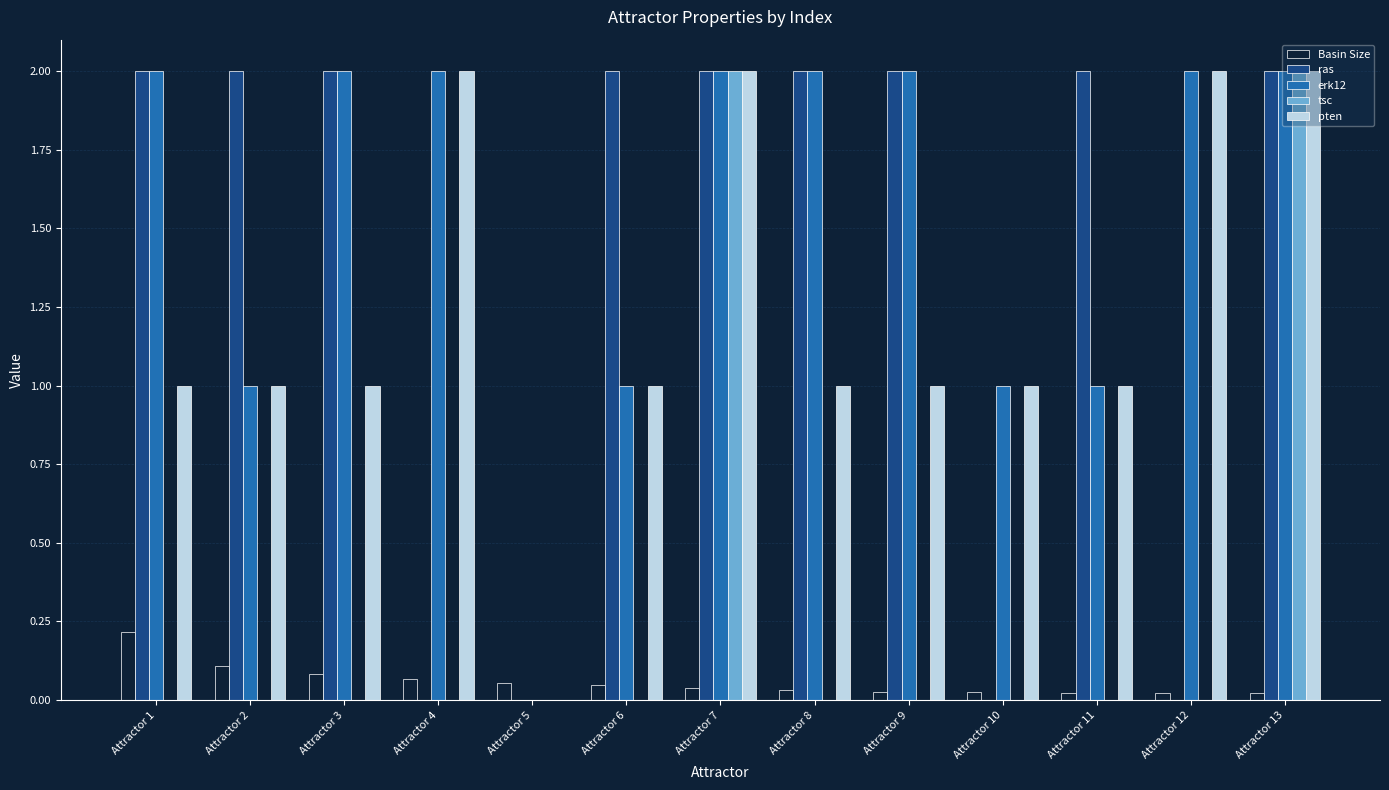

At which label does Basin Size reach its peak?

Attractor 1